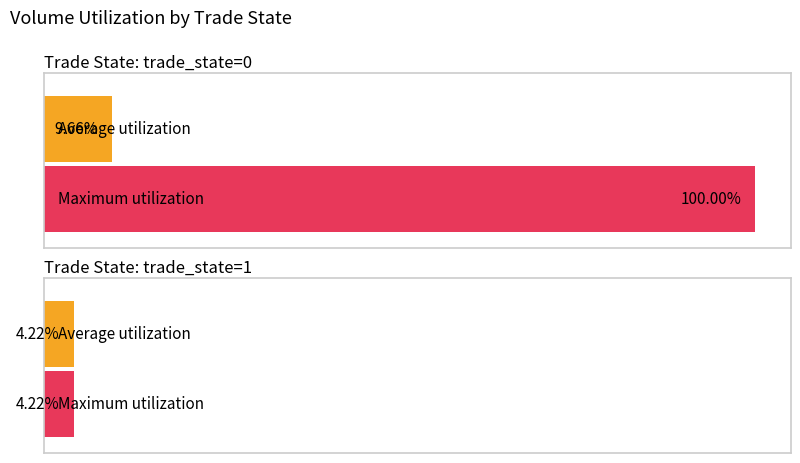

How many data points in Maximum utilization are less than 100?

1